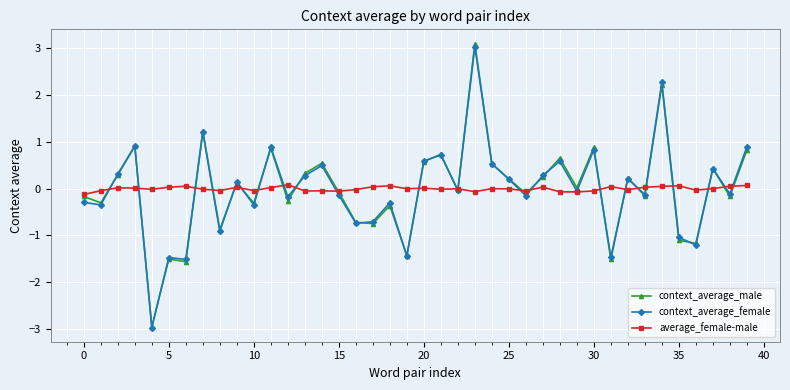

True or false: context_average_male and context_average_female intersect in this chart.

True